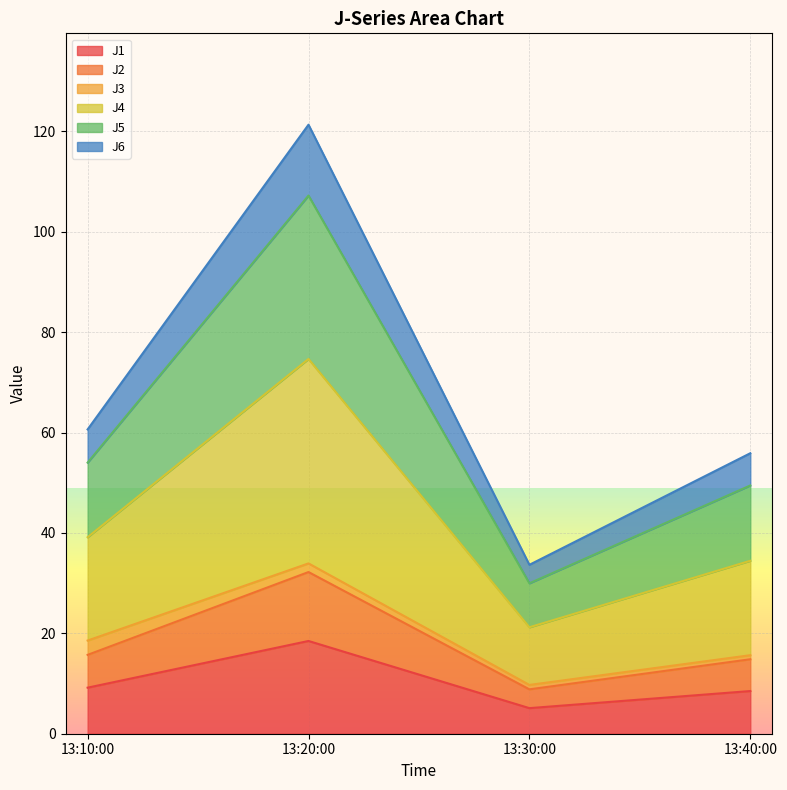

Does the chart display data point markers on the line(s)?

No